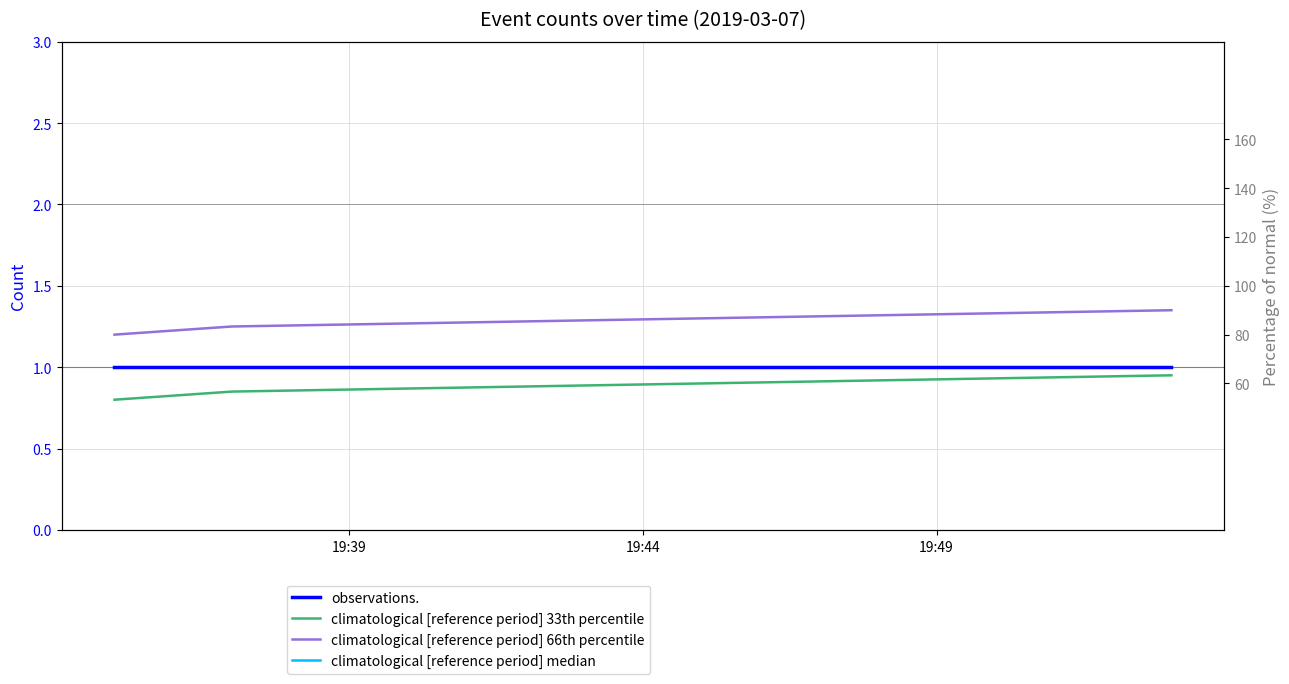

Which has a higher value, 19:44 or 19:39?

19:44